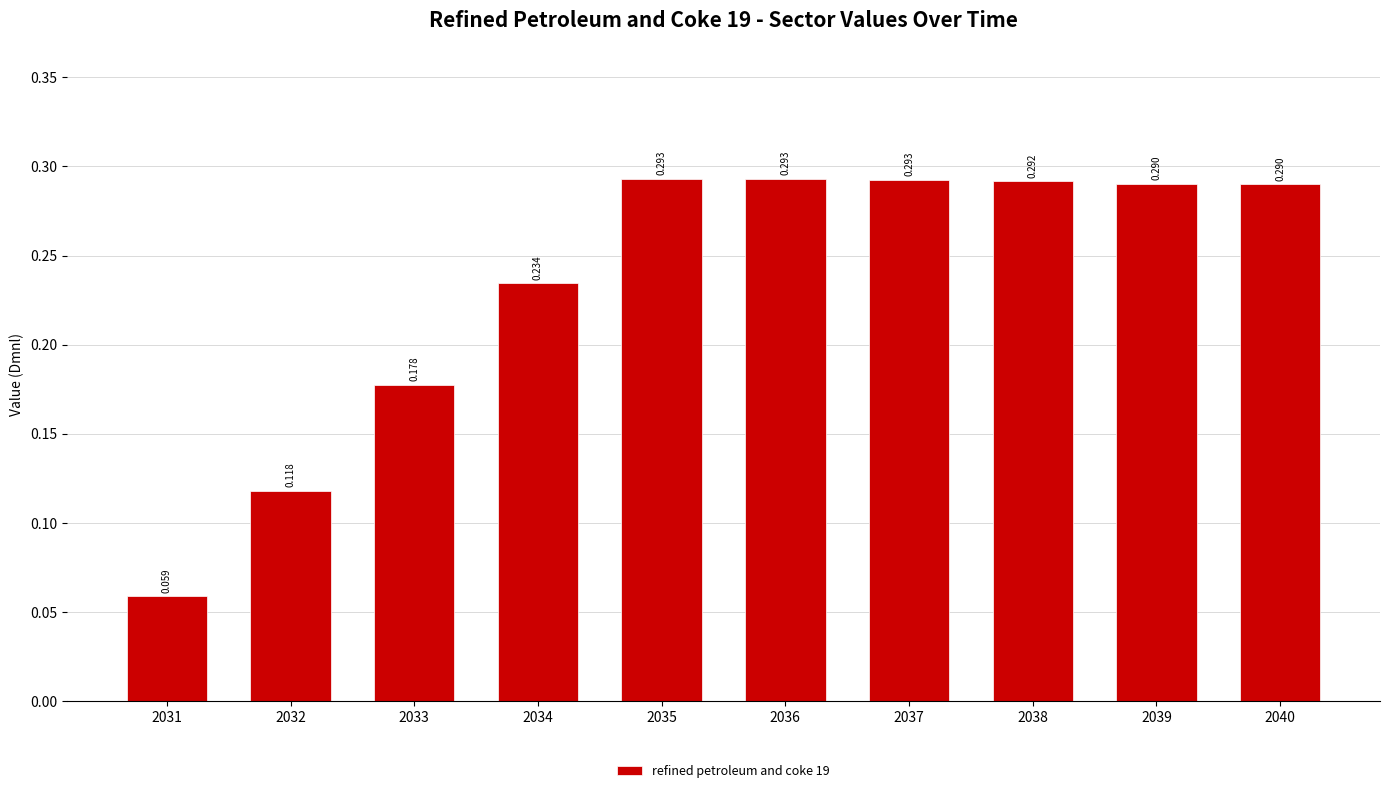

Is it true that the value at 2040 is 0.1?

False